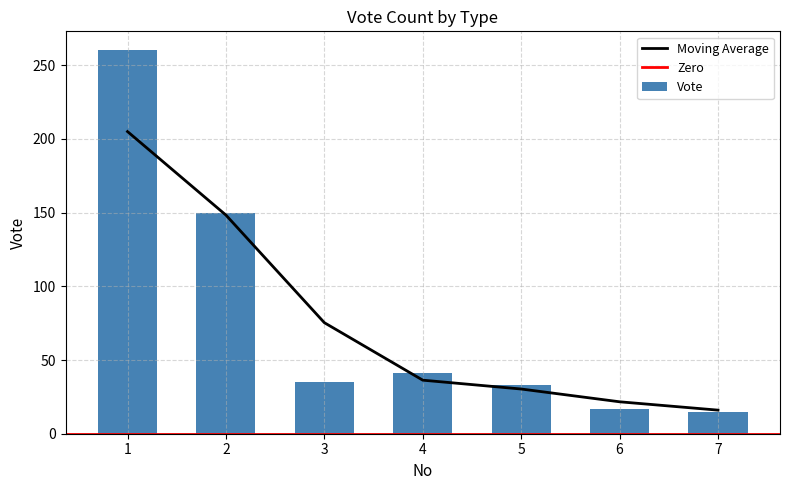

What is the sum of all values?

551